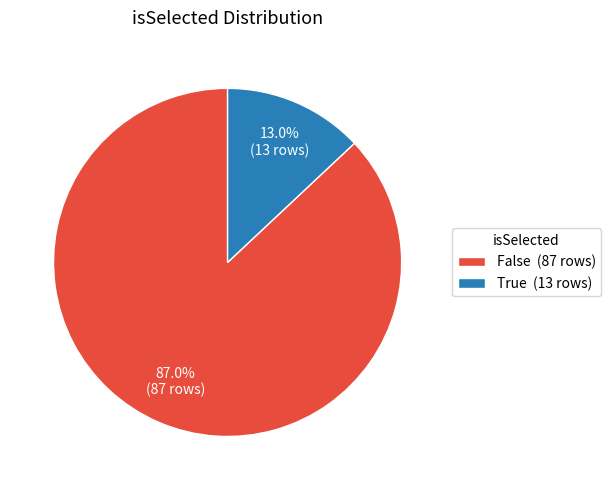

To the nearest percent, what is the difference between the largest and smallest slice percentages?

74%